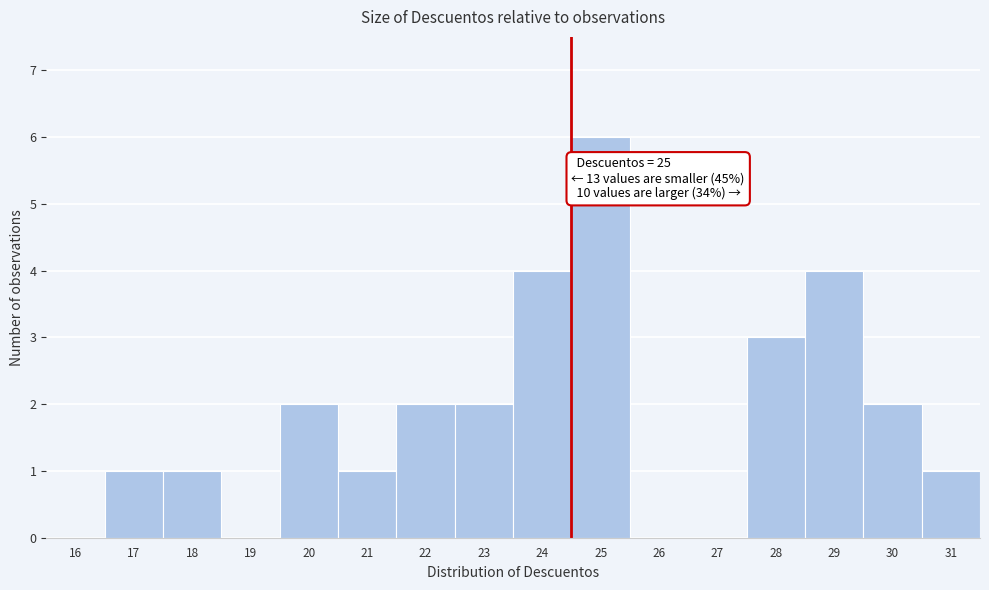

Reading left to right, what are all the values shown in this chart?

16=0	17=1	18=1	19=0	20=2	21=1	22=2	23=2	24=4	25=6	26=0	27=0	28=3	29=4	30=2	31=1